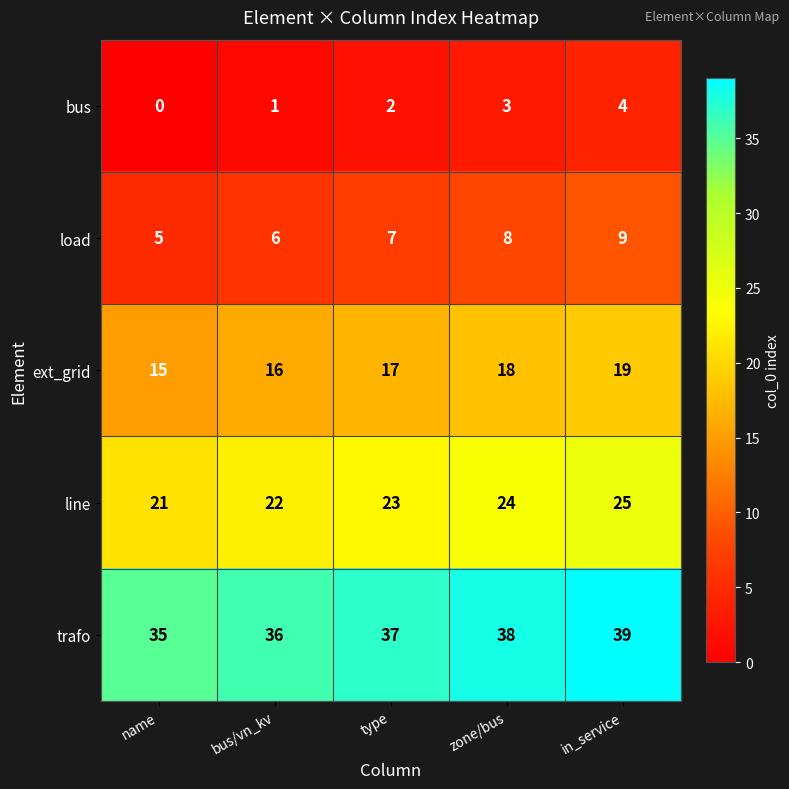

What is the greatest value displayed?

39